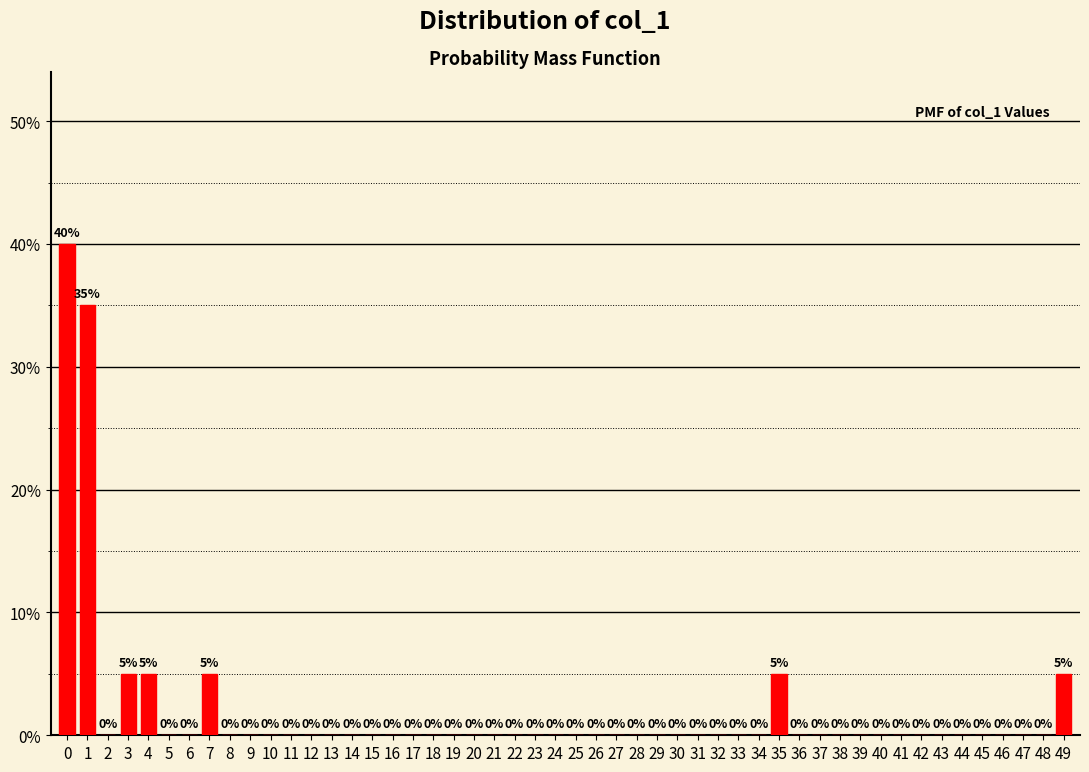

Reading right to left, transcribe all the data shown in this chart.

49=5	48=0	47=0	46=0	45=0	44=0	43=0	42=0	41=0	40=0	39=0	38=0	37=0	36=0	35=5	34=0	33=0	32=0	31=0	30=0	29=0	28=0	27=0	26=0	25=0	24=0	23=0	22=0	21=0	20=0	19=0	18=0	17=0	16=0	15=0	14=0	13=0	12=0	11=0	10=0	9=0	8=0	7=5	6=0	5=0	4=5	3=5	2=0	1=35	0=40